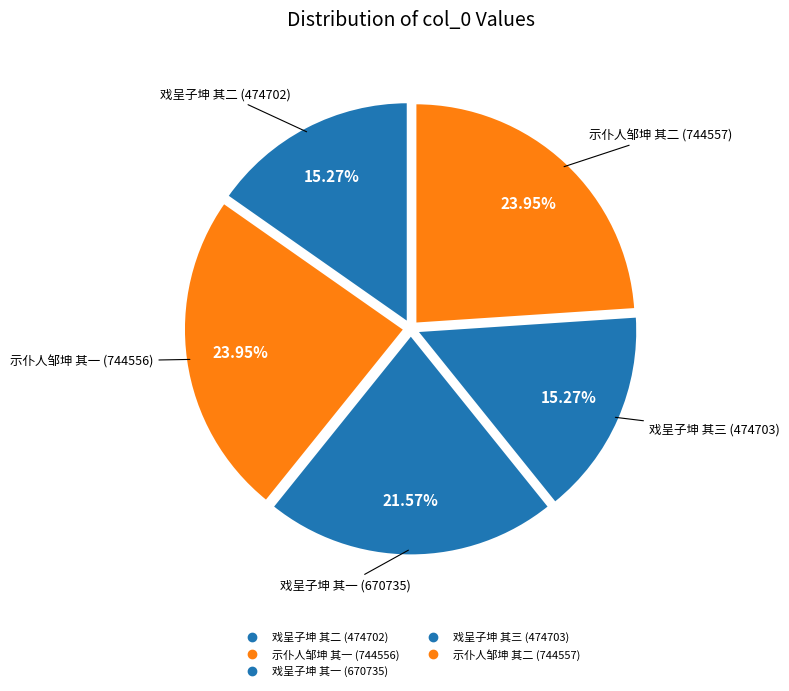

How many segments does this pie chart have?

5